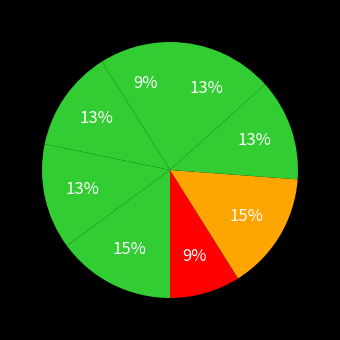

Count the number of slices in the pie.

8